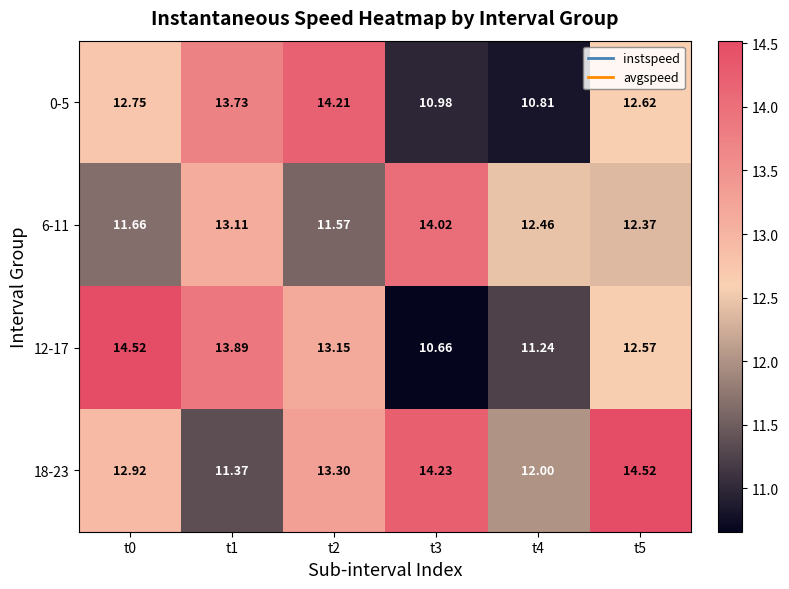

Between t0 and t3, which series saw the biggest shift?

12-17